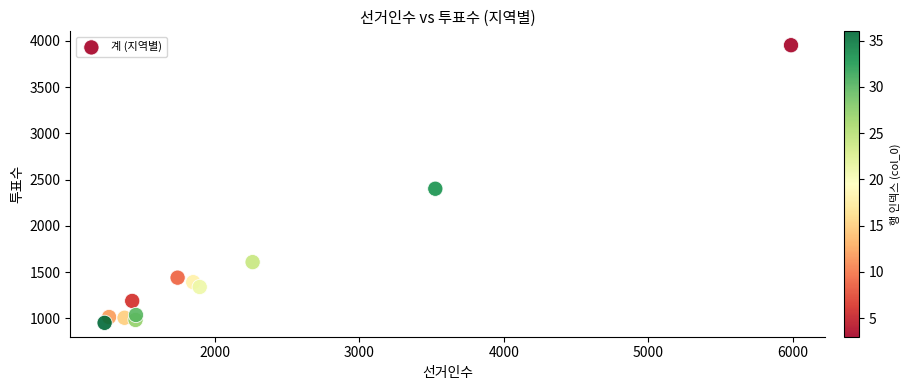

What Y value in the scatter plot is closest to 2452?

2401